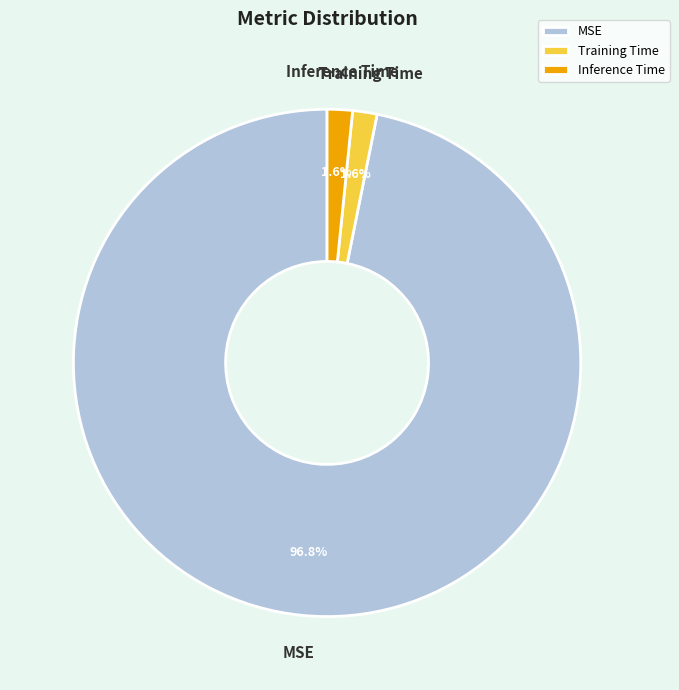

Is it true that Training Time is 2% of the pie?

True